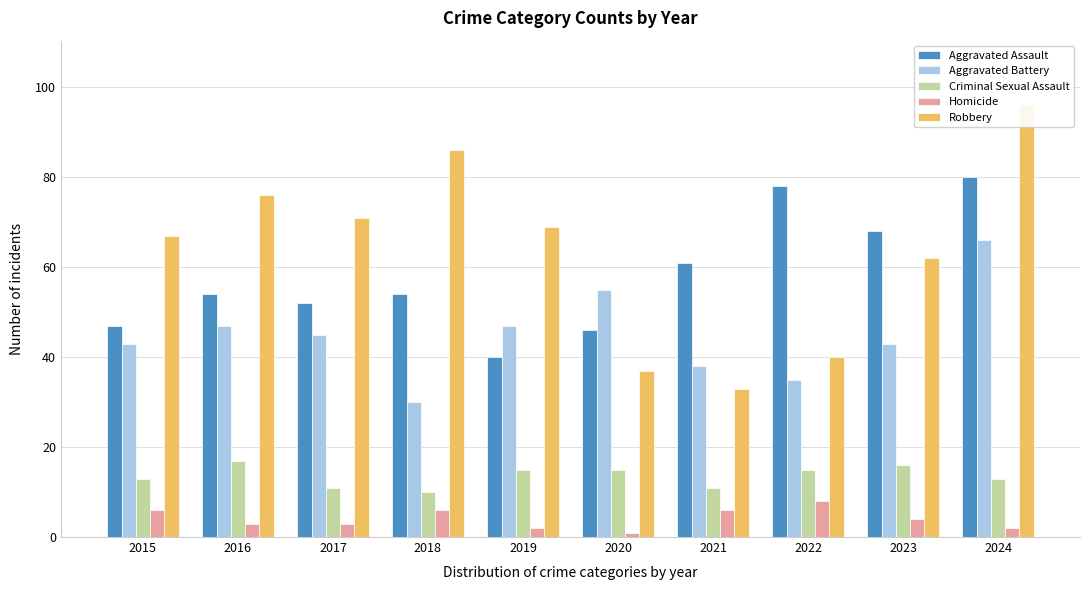

What is the value of the Homicide bar at the 2nd from the left?

3